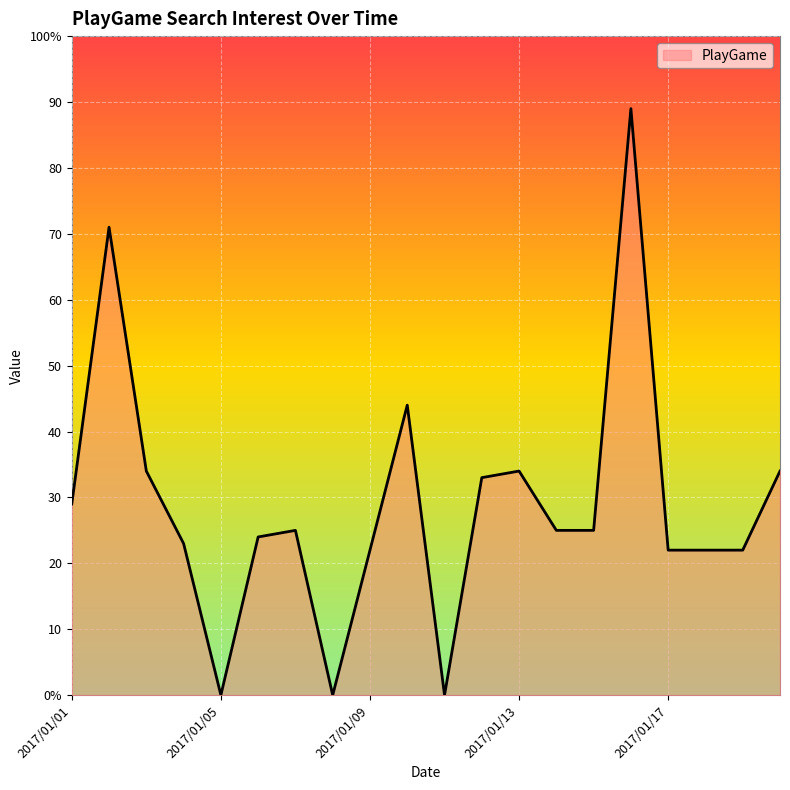

Rank the categories by value from highest to lowest.

2017/01/16, 2017/01/02, 2017/01/10, 2017/01/03, 2017/01/13, 2017/01/20, 2017/01/12, 2017/01/01, 2017/01/07, 2017/01/14, 2017/01/15, 2017/01/06, 2017/01/04, 2017/01/09, 2017/01/17, 2017/01/18, 2017/01/19, 2017/01/05, 2017/01/08, 2017/01/11